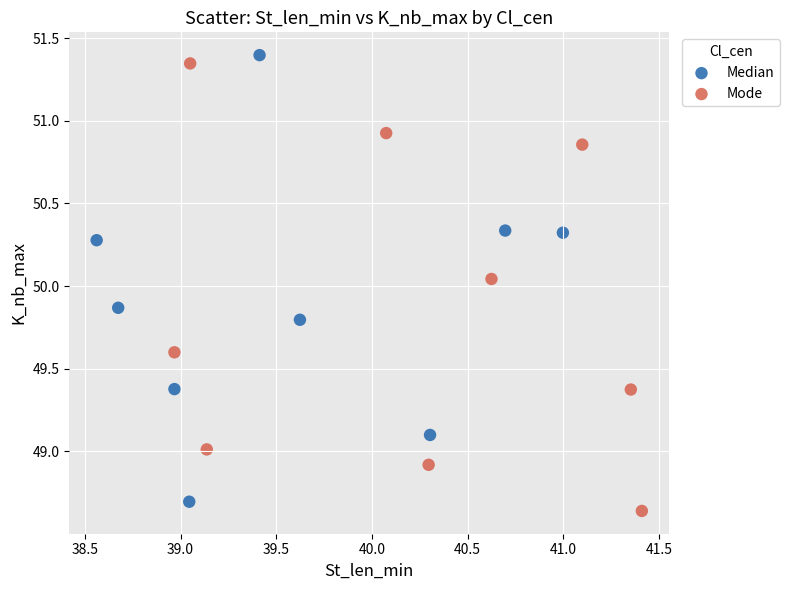

What are all the series names shown in the legend?

Median, Mode